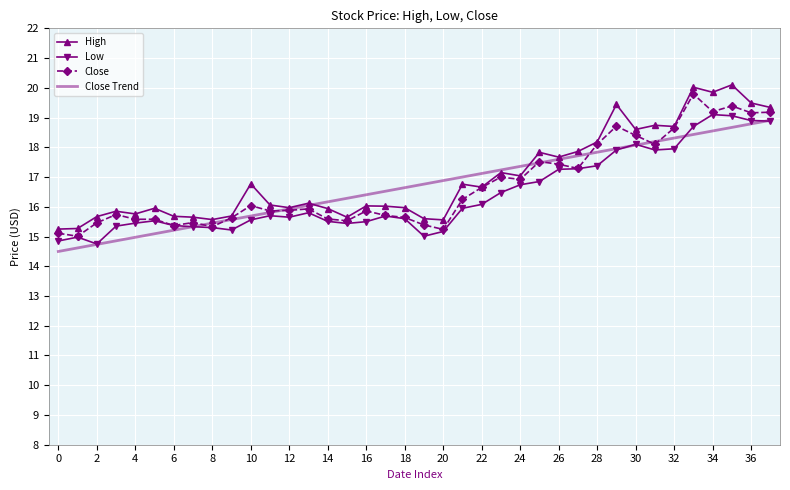

What is the minimum value shown in the chart?

14.5